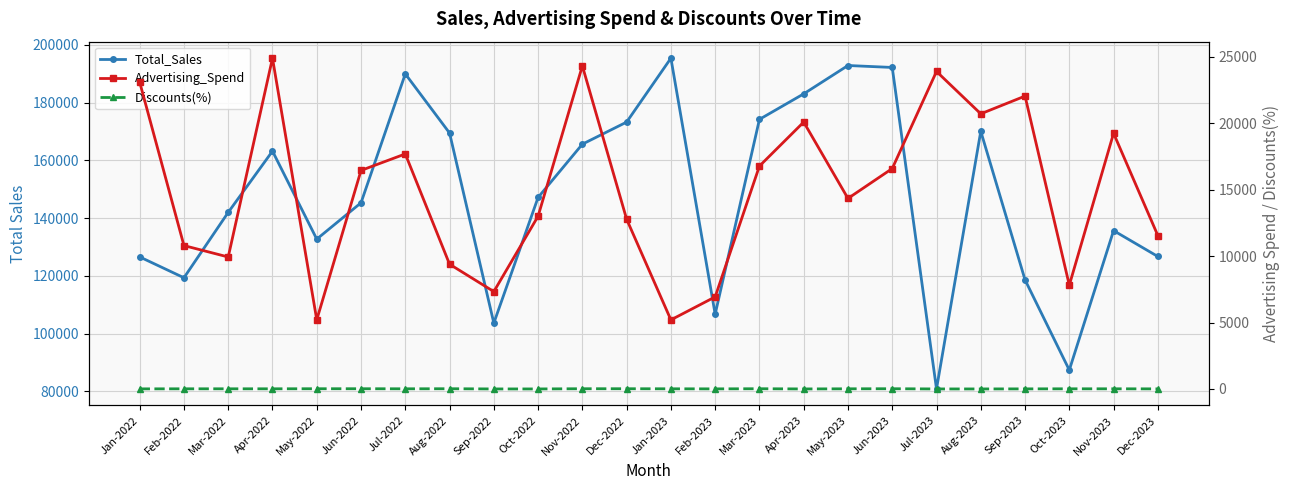

What is the label of the 23rd point from the right?

Feb-2022